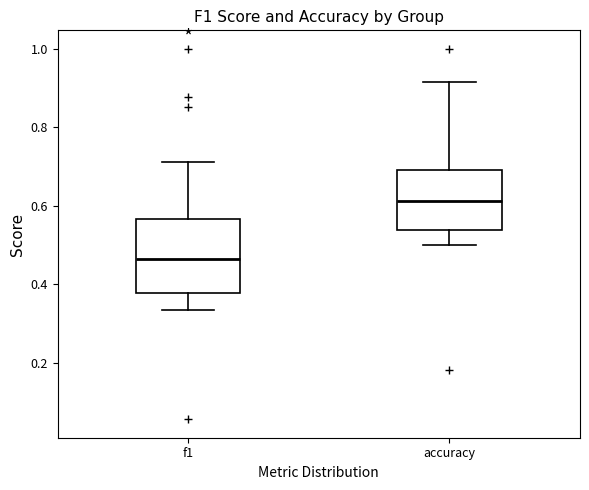

Reading left to right, transcribe this box plot: for each box, give where its median line is, the range the box spans, and where its two whiskers end, as read against the y-axis. The values are not printed on the chart, so give them approximately, as read against the axis.

f1: median 0.46, box 0.38 to 0.56, whiskers 0.34 to 0.72
accuracy: median 0.62, box 0.54 to 0.70, whiskers 0.50 to 0.92